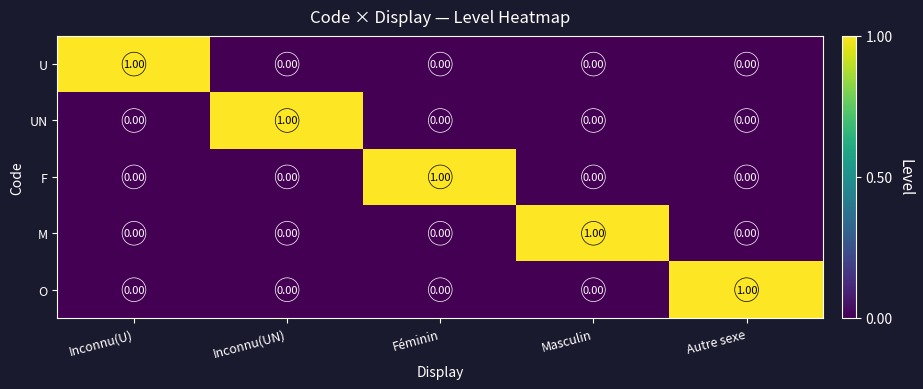

At how many categories does at least one series exceed 0?

5